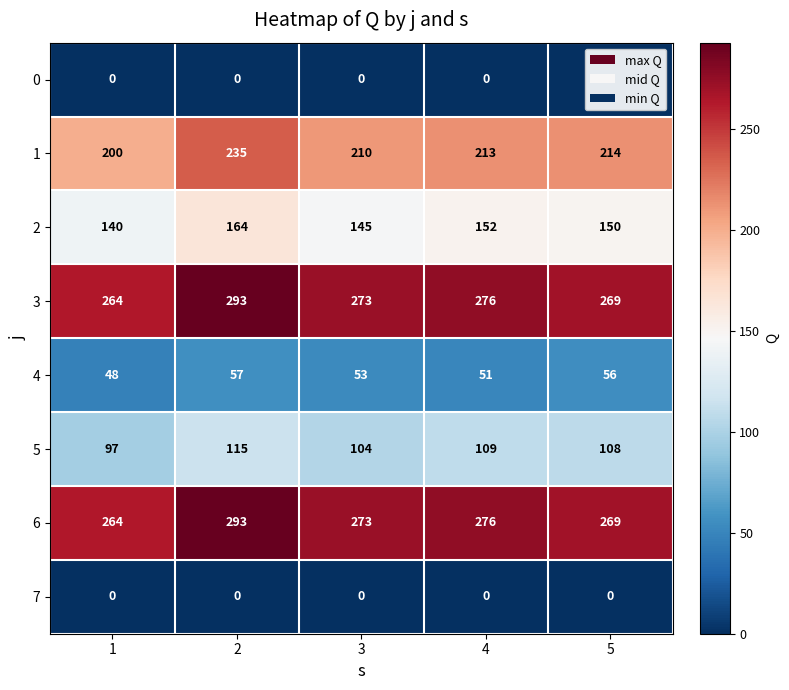

The 0 series shows 0 at 3. True or false?

True